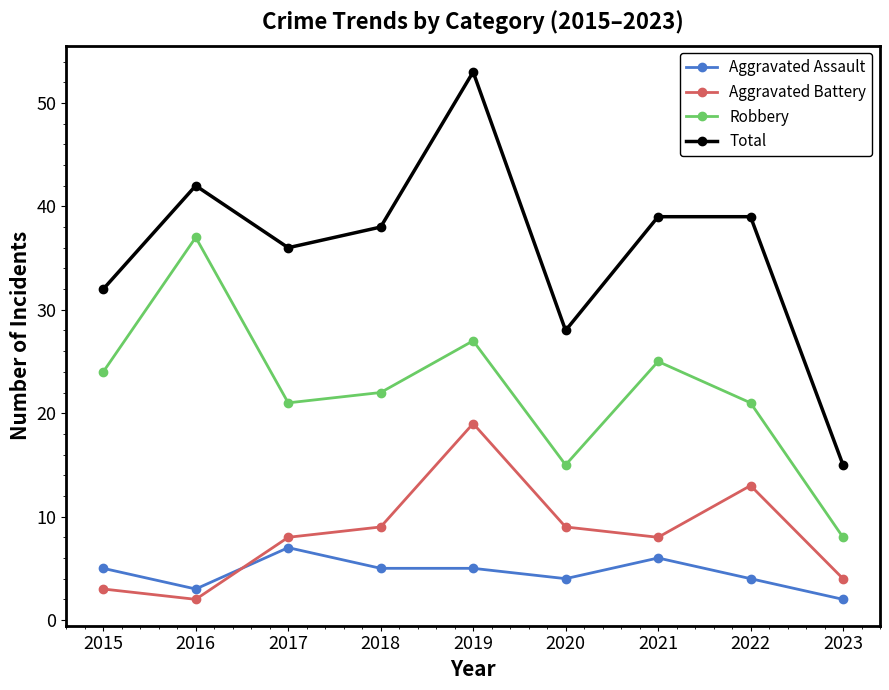

What is the value of the Total point at the 1st from the left?

32